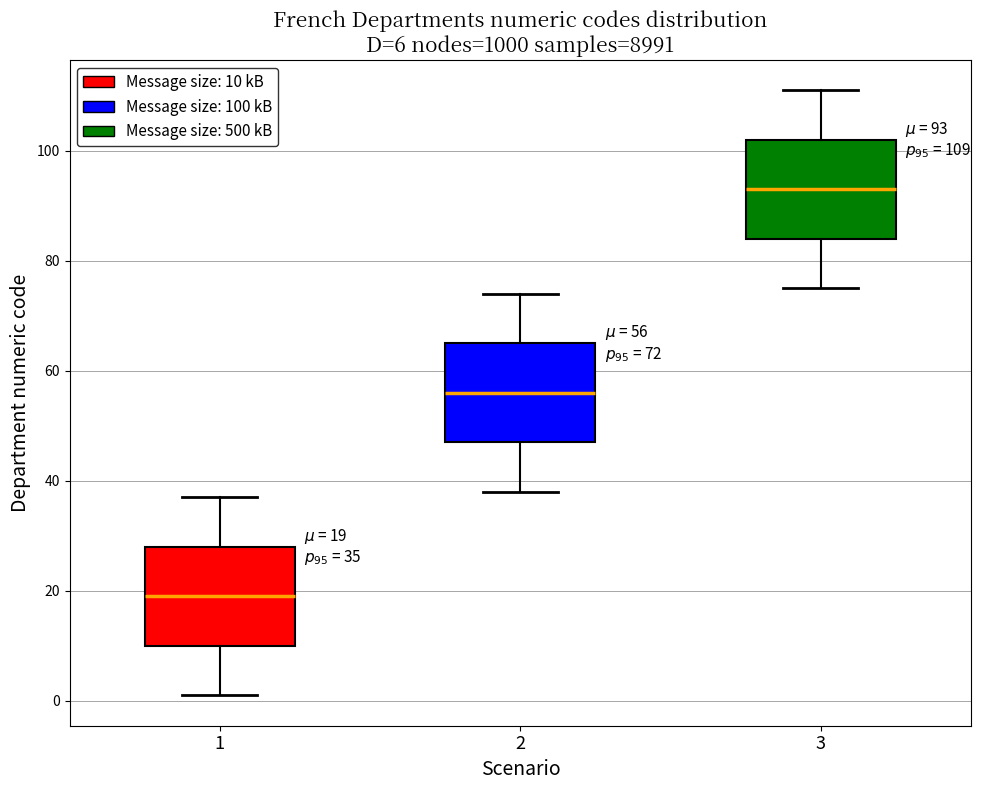

Which box has the highest median line?

3